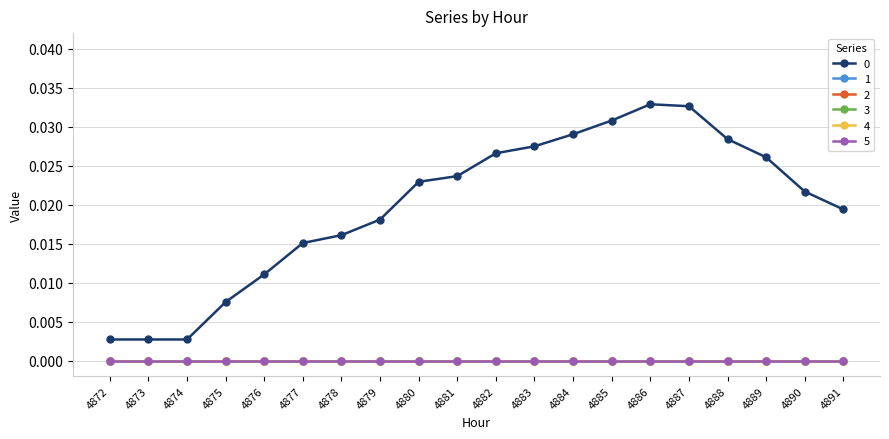

Is this an area chart (filled region under the line)?

No